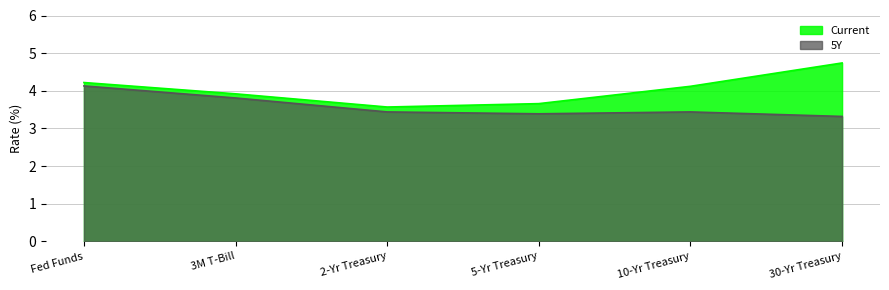

How many interior local valleys does the 5Y series have?

1